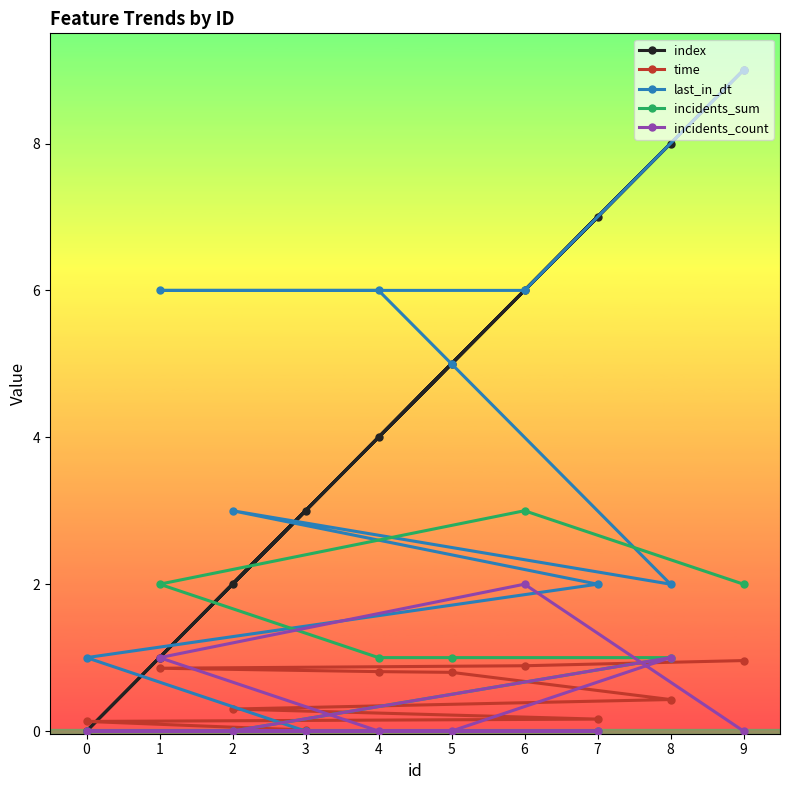

Which series has the largest total across all categories?

index